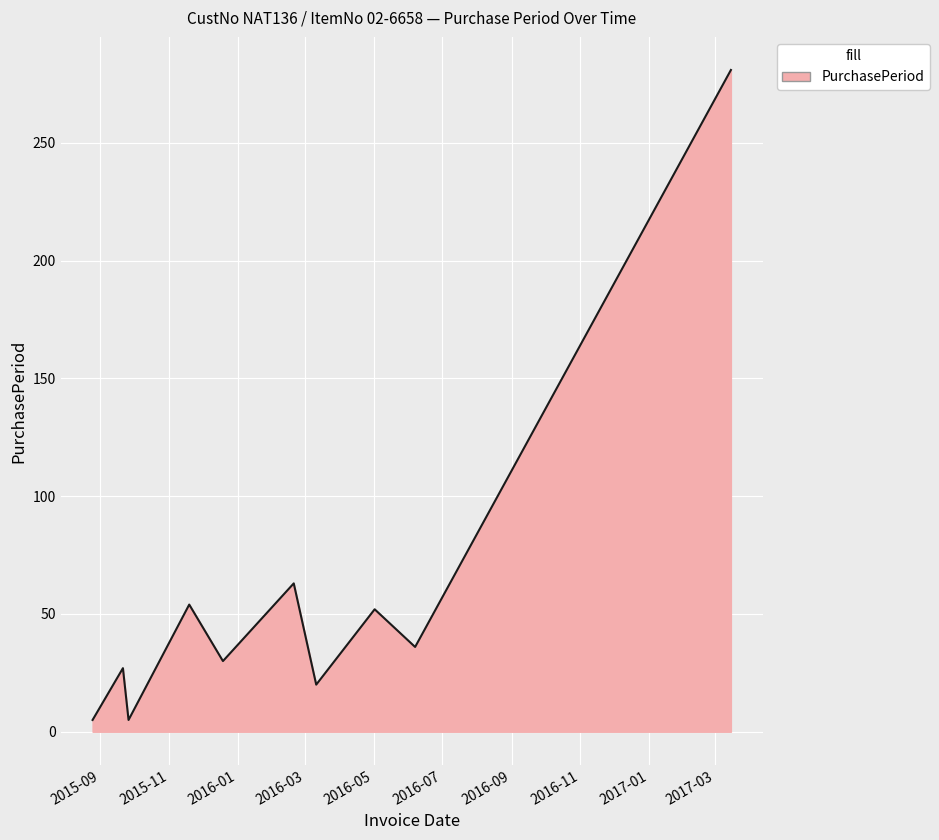

What is the difference between the maximum and minimum values?

276